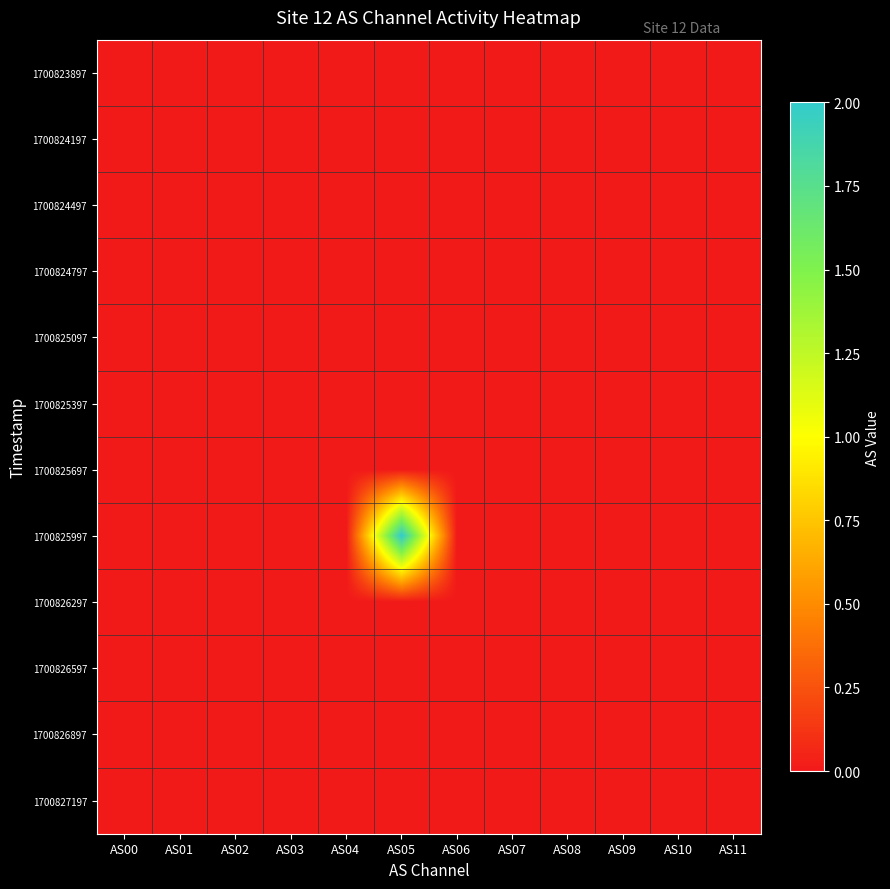

Count the number of categories in the chart.

12